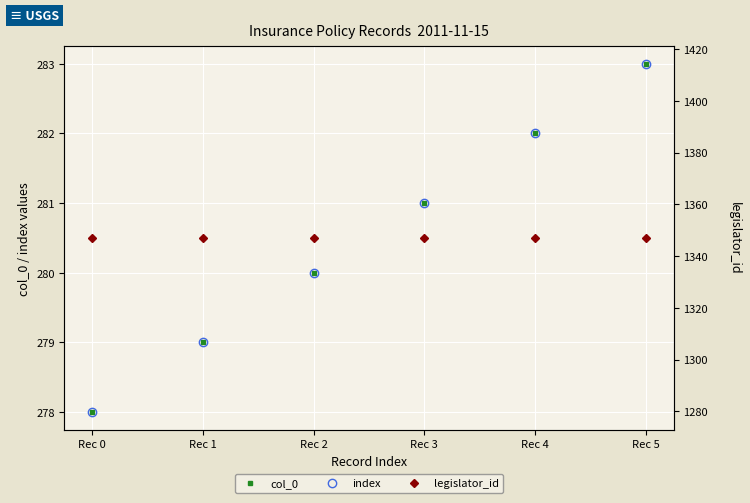

Read the legislator_id value at Rec 2.

1347